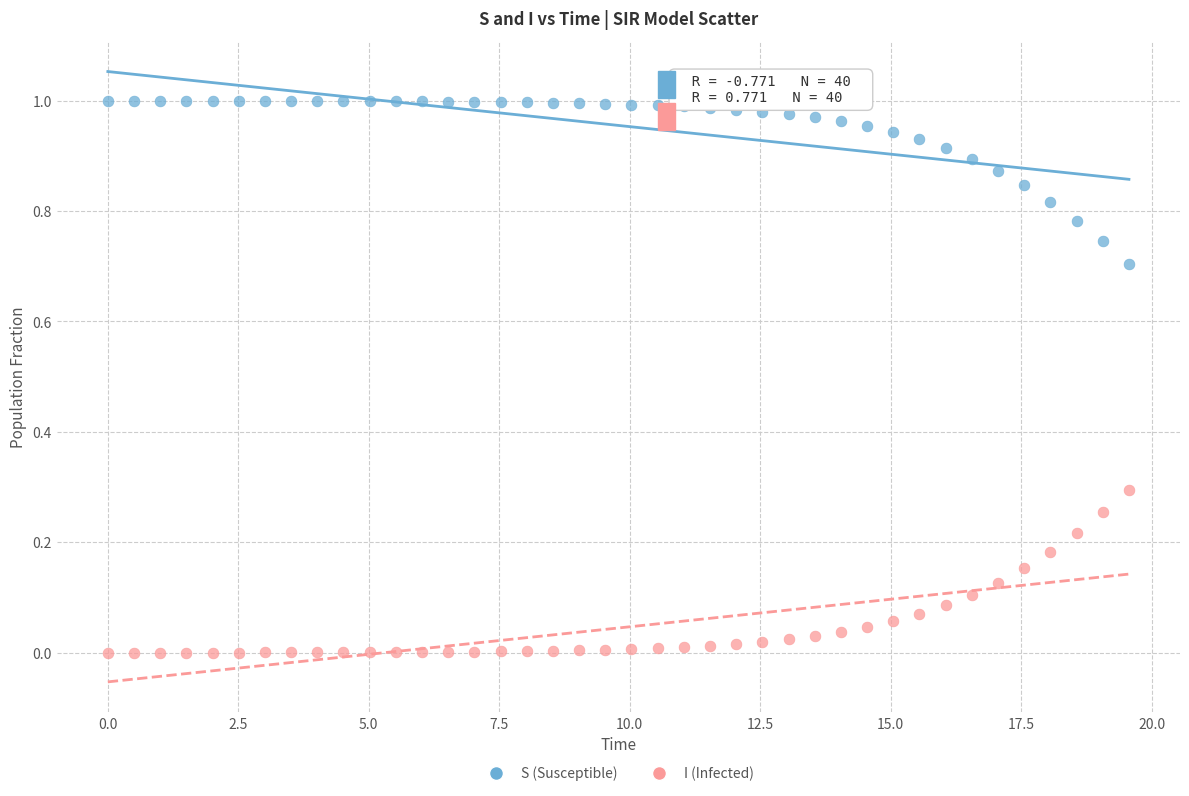

Across all data points, what is the range of X values (max minus min)?

19.6